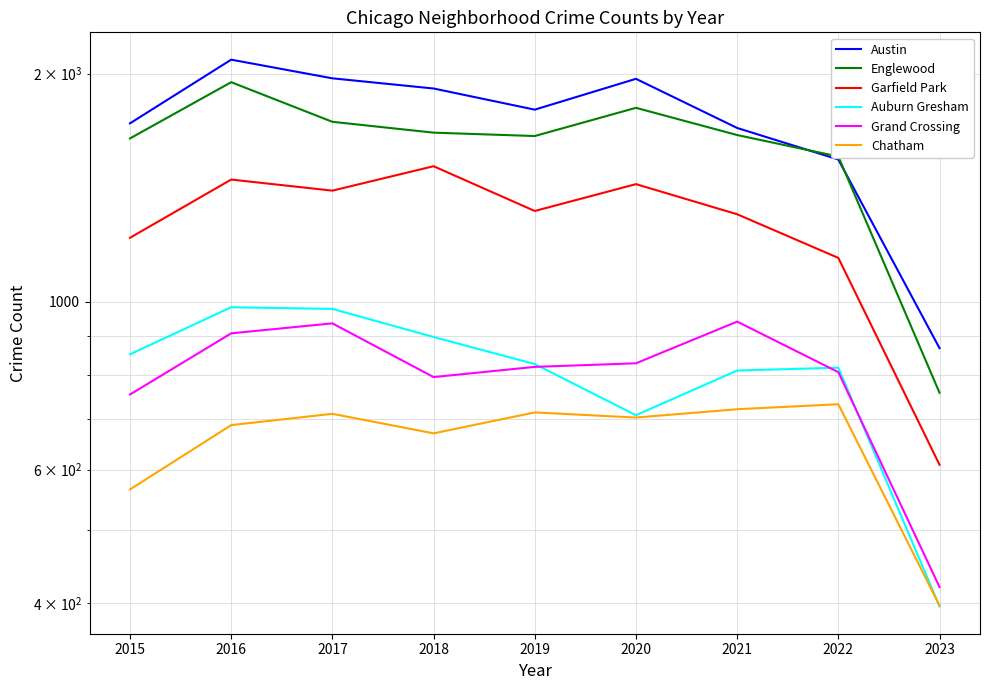

What is the spread (max minus min) of values at 2015?

1154